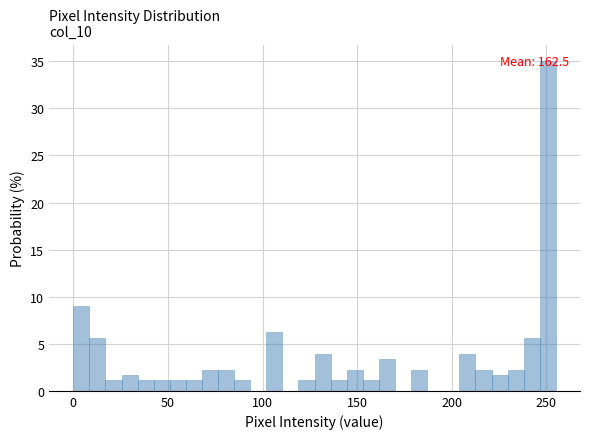

Read against the x-axis, roughly where is the centre of the tallest bar?

250